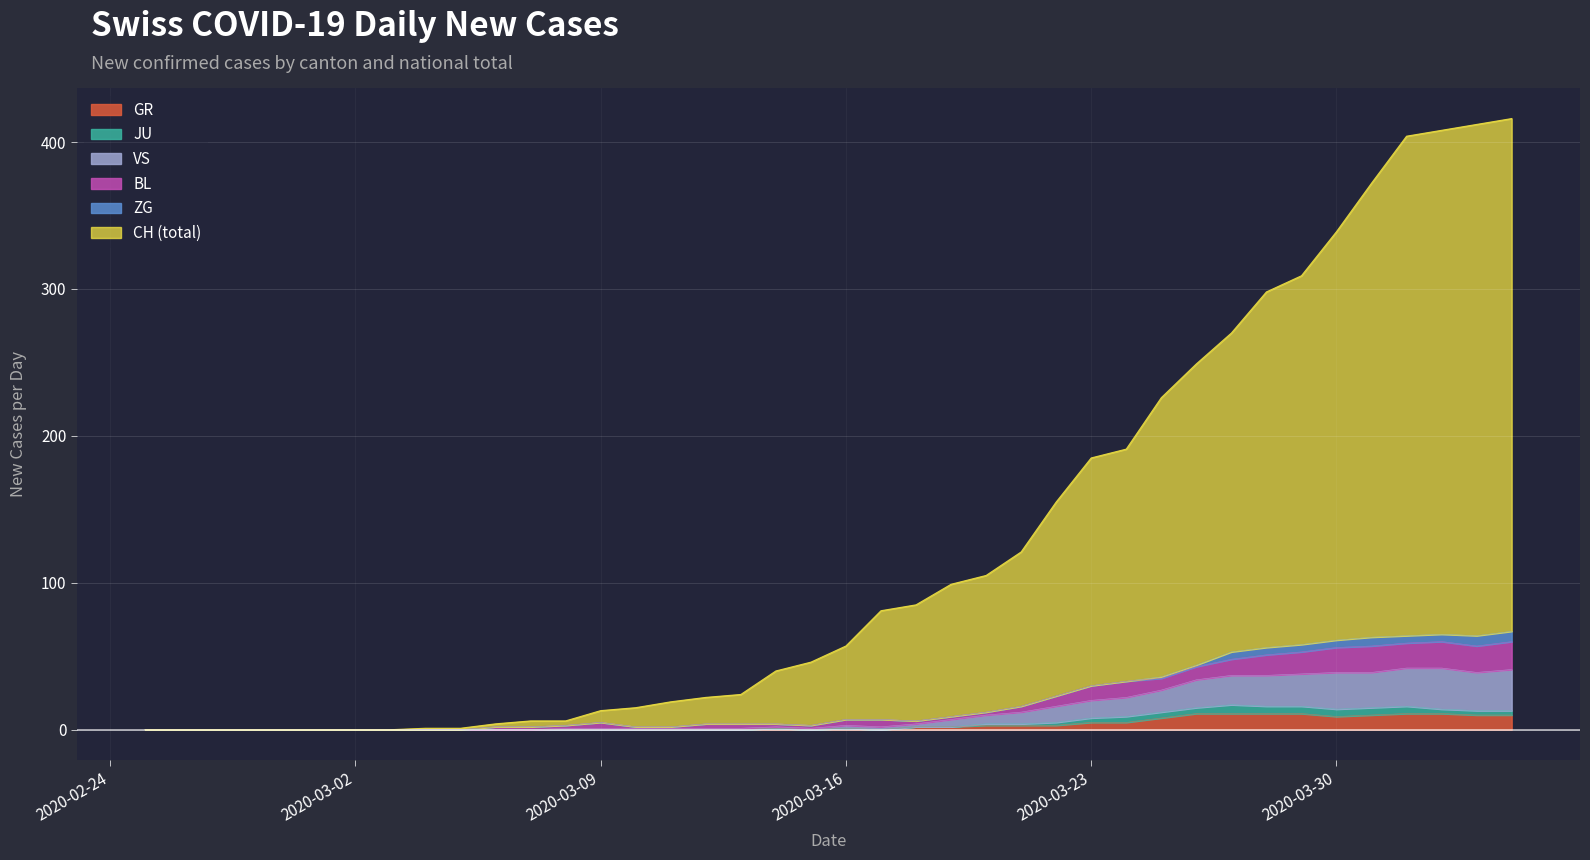

True or false: GR has a value of -7 at 7.

False